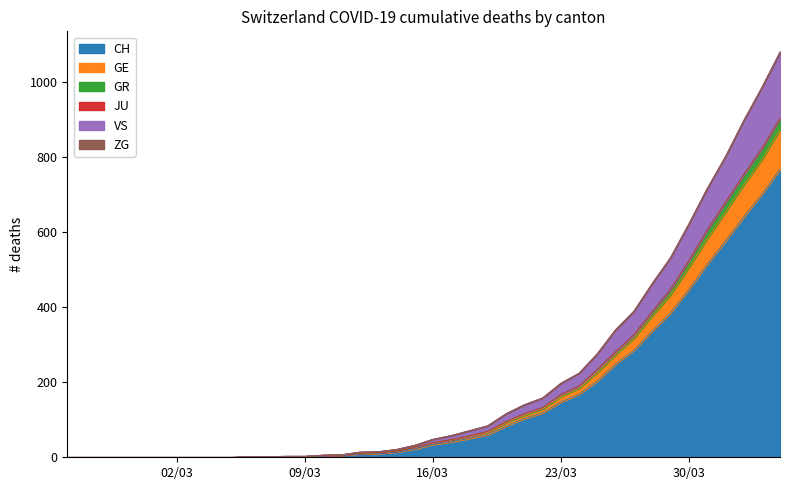

True or false: GR and GE cross at least once.

False